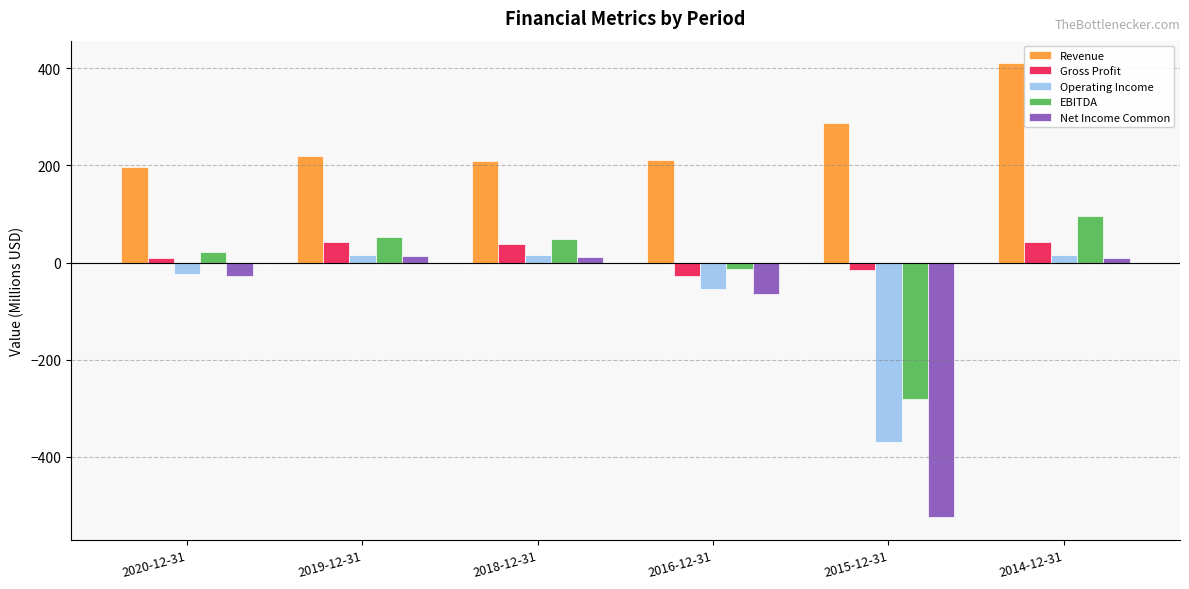

At which category is the sum across all series the highest?

2014-12-31